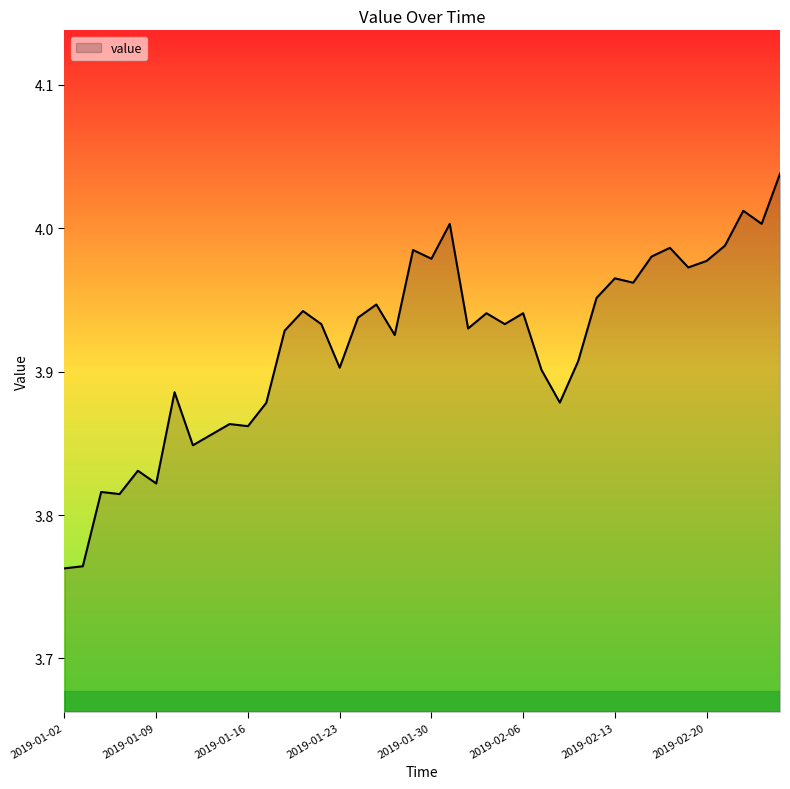

List the labels in order of value, largest first.

2019-02-26, 2019-02-22, 2019-01-31, 2019-02-25, 2019-02-21, 2019-02-18, 2019-01-29, 2019-02-15, 2019-01-30, 2019-02-20, 2019-02-19, 2019-02-13, 2019-02-14, 2019-02-12, 2019-01-25, 2019-01-21, 2019-02-04, 2019-02-06, 2019-01-24, 2019-01-22, 2019-02-05, 2019-02-01, 2019-01-18, 2019-01-28, 2019-02-11, 2019-01-23, 2019-02-07, 2019-01-10, 2019-02-08, 2019-01-17, 2019-01-15, 2019-01-16, 2019-01-14, 2019-01-11, 2019-01-08, 2019-01-09, 2019-01-04, 2019-01-07, 2019-01-03, 2019-01-02